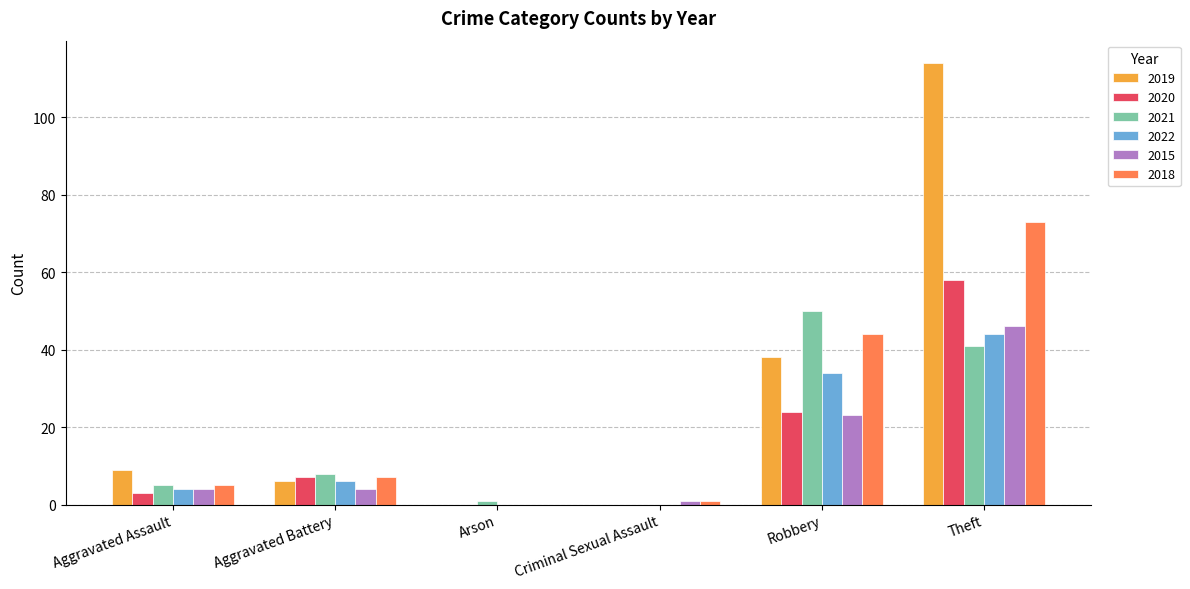

Which series has the largest total across all categories?

2019